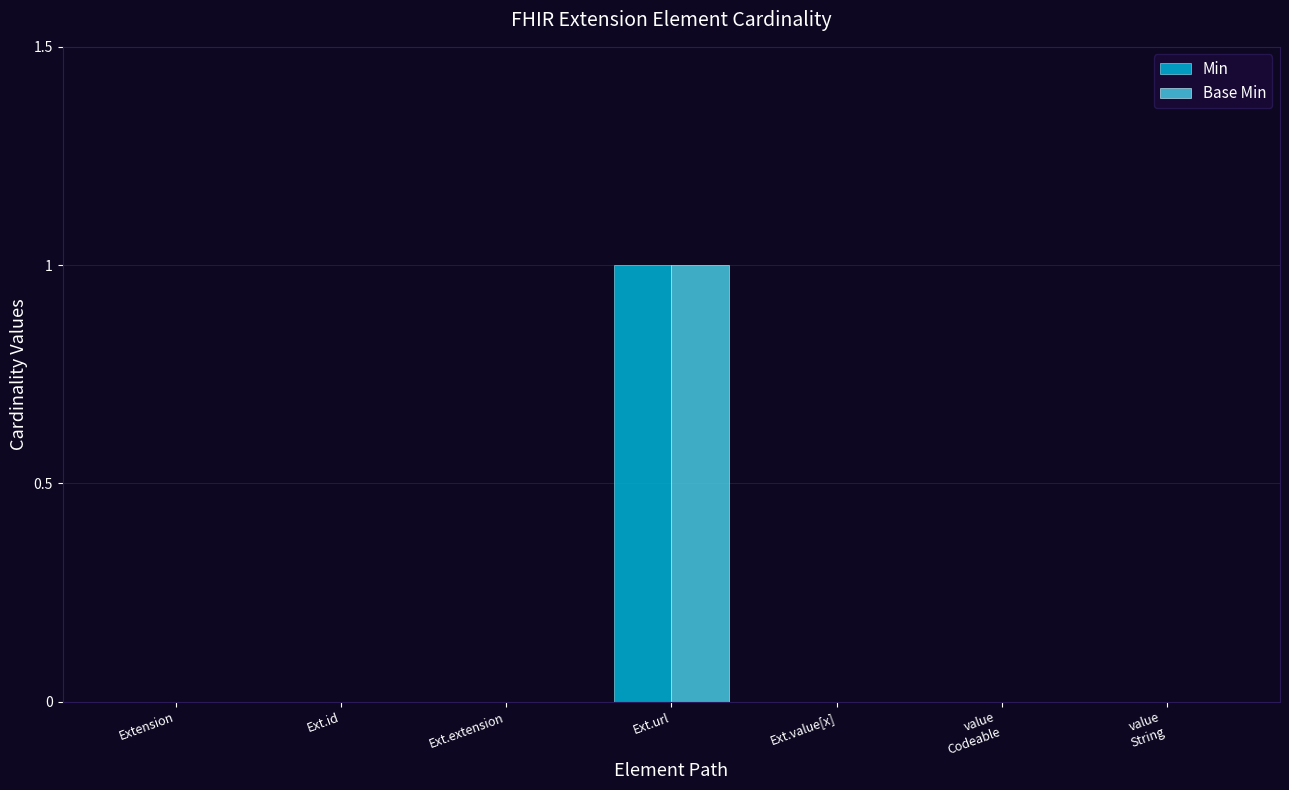

Reading left to right, extract all data points from this chart.

Min: Extension=0	Ext.id=0	Ext.extension=0	Ext.url=1	Ext.value[x]=0	value
Codeable=0	value
String=0
Base Min: Extension=0	Ext.id=0	Ext.extension=0	Ext.url=1	Ext.value[x]=0	value
Codeable=0	value
String=0